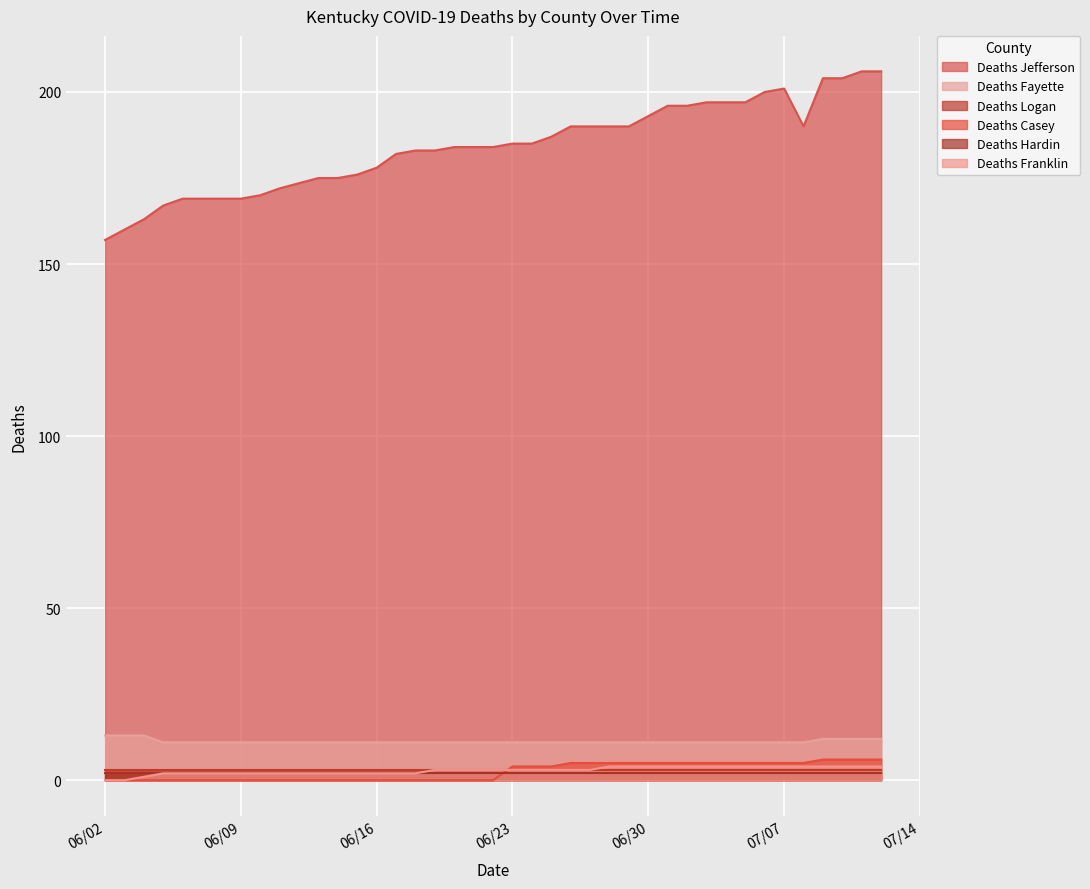

What is the highest value of the Deaths Fayette series?

13